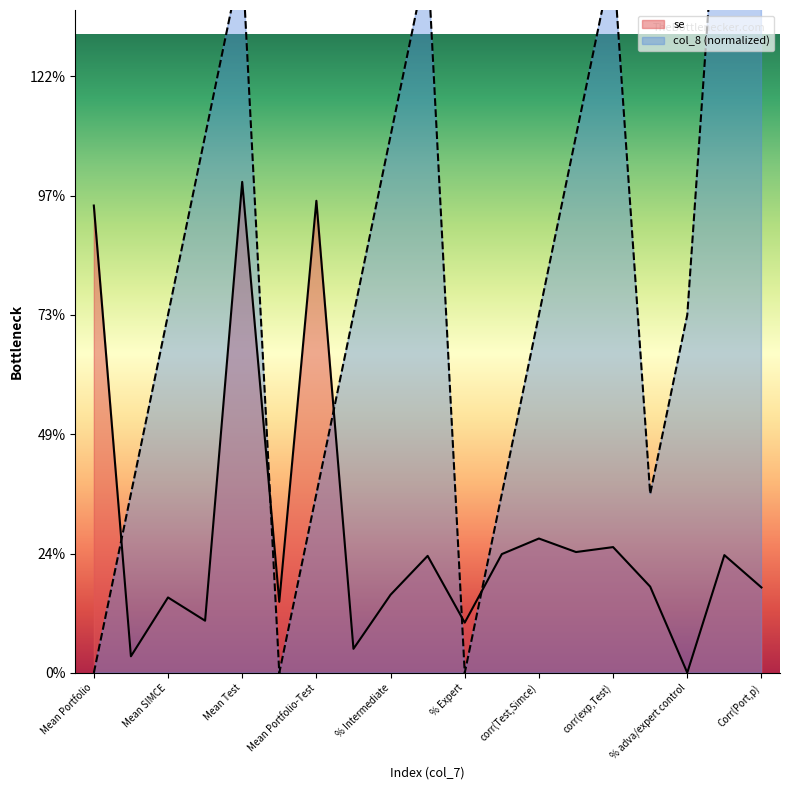

Is it true that se equals 0.0 at Variance Portfolio?

False